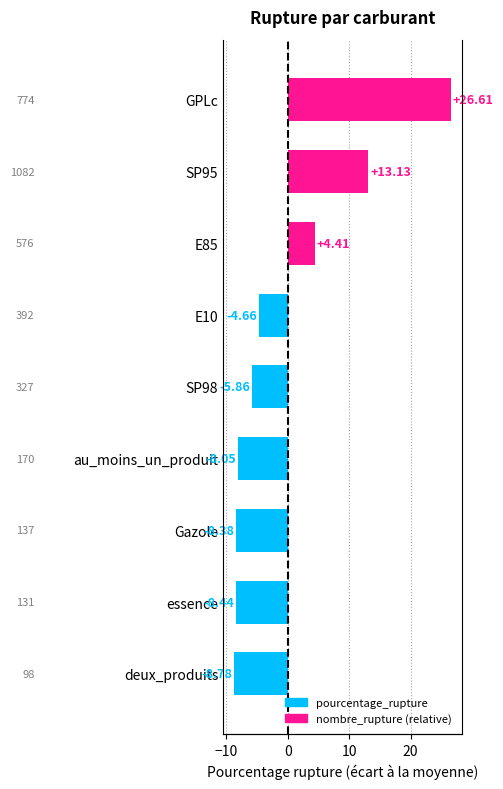

What is the value of the pourcentage_rupture (deviation from mean) bar at the 8th from the left?

13.1